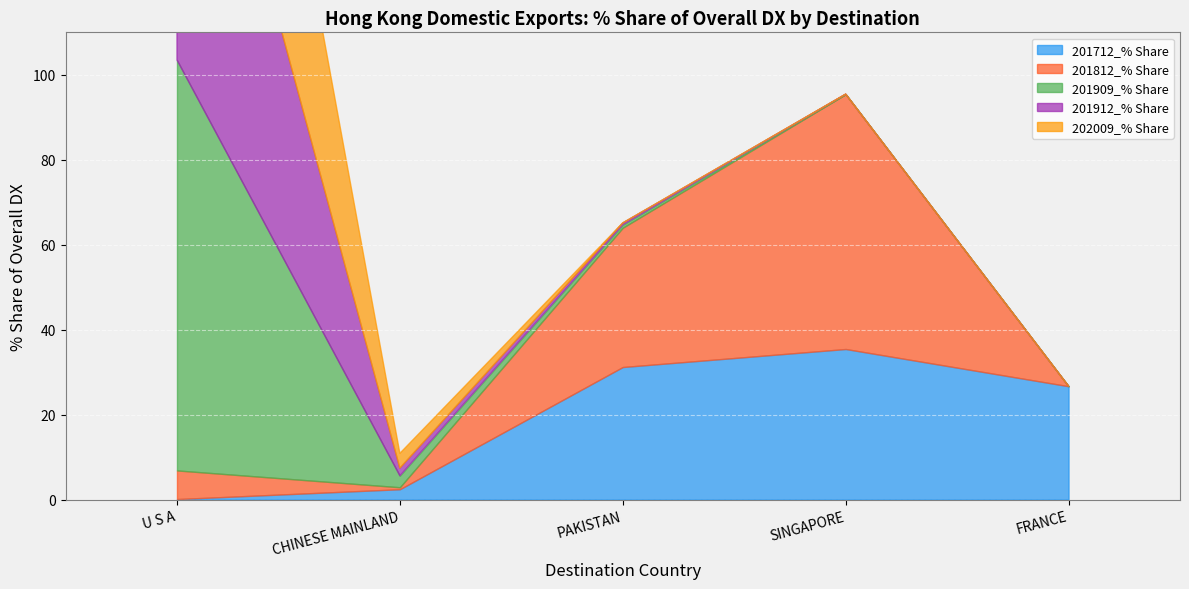

At which label does 201812_% Share reach its minimum?

FRANCE